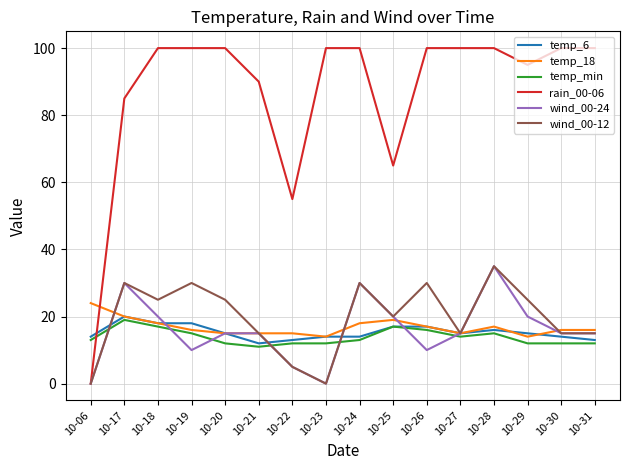

True or false: wind_00-12 and temp_6 intersect in this chart.

True